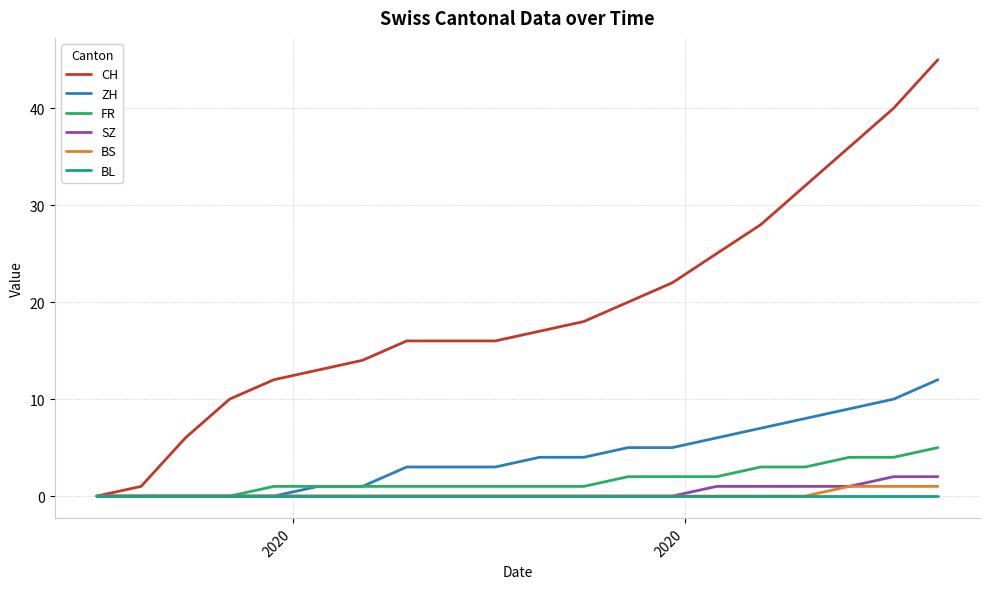

What is the maximum value shown in the chart?

45